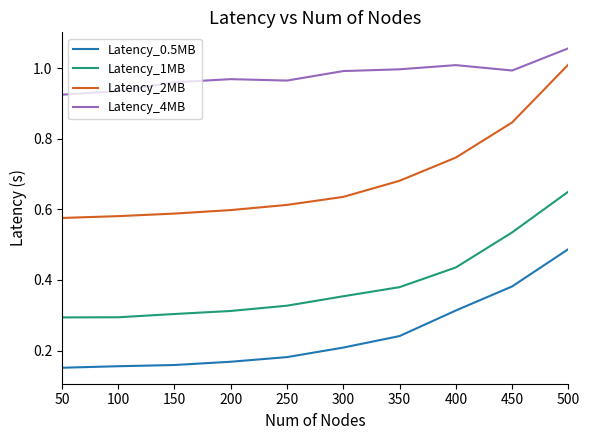

True or false: Latency_1MB and Latency_2MB cross at least once.

False